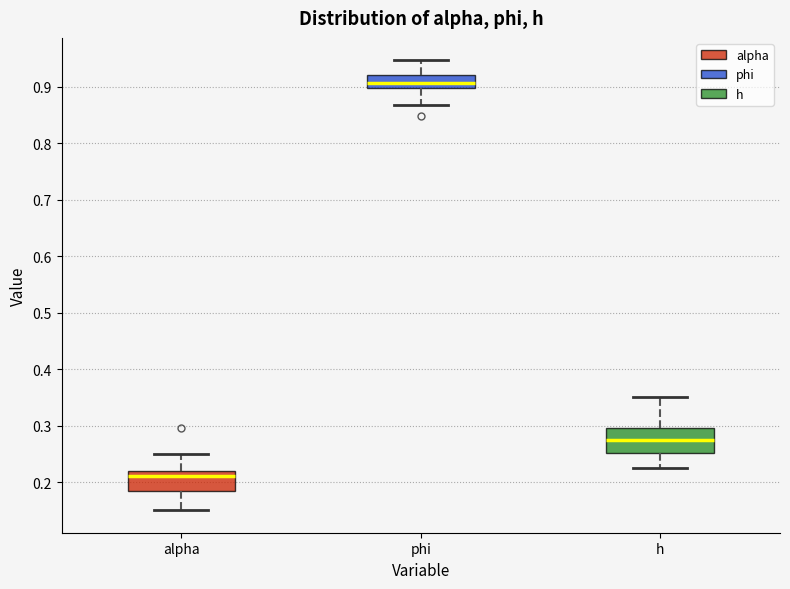

Where does the lower whisker of the box for phi end on the y-axis? The values are not printed on the chart, so give them approximately, as read against the axis.

0.87